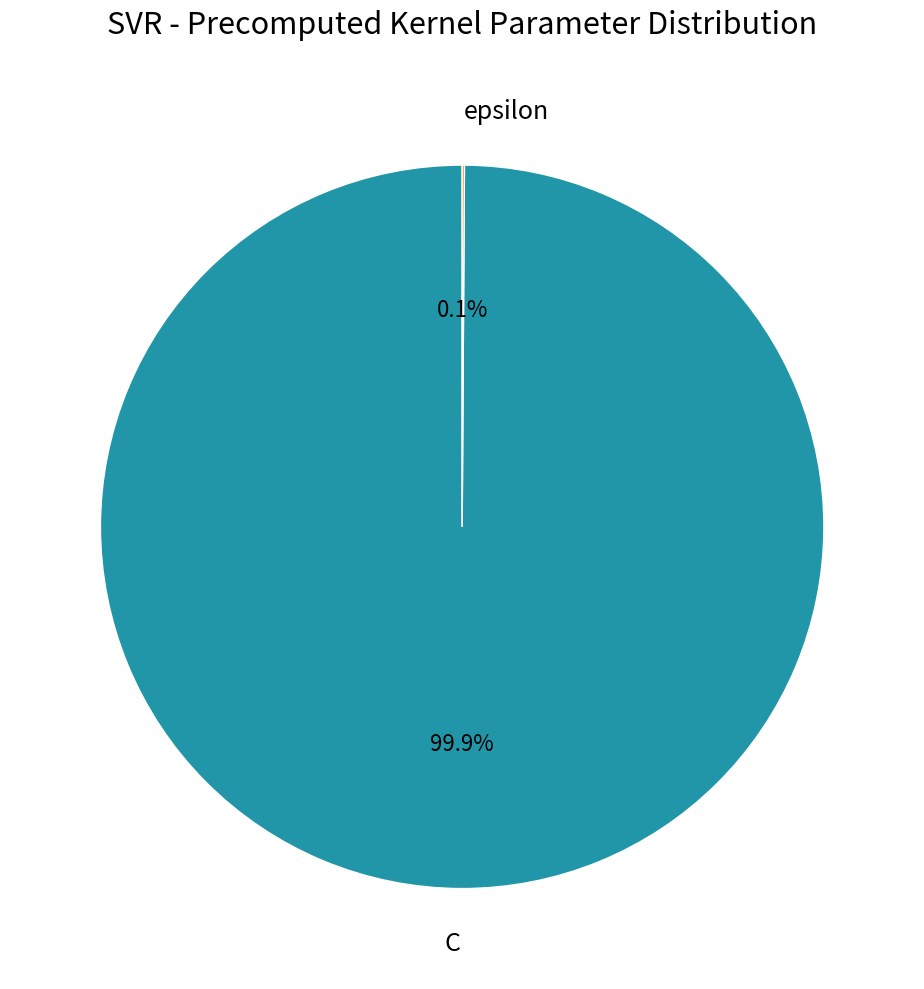

Which slice is the largest?

C